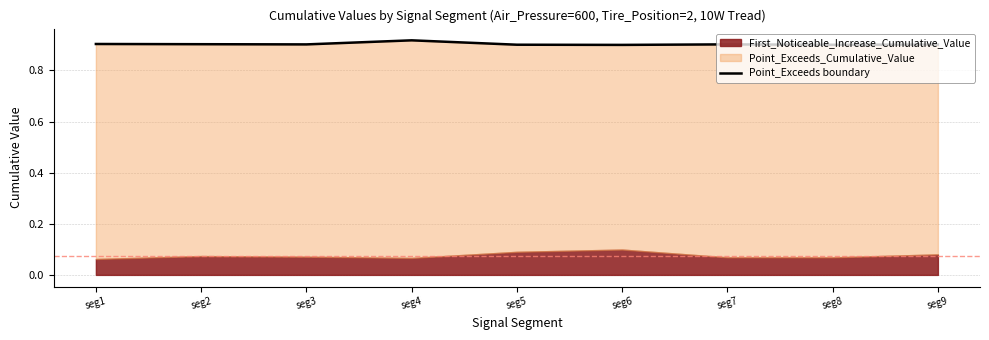

How many values are between 0 and 1?

9